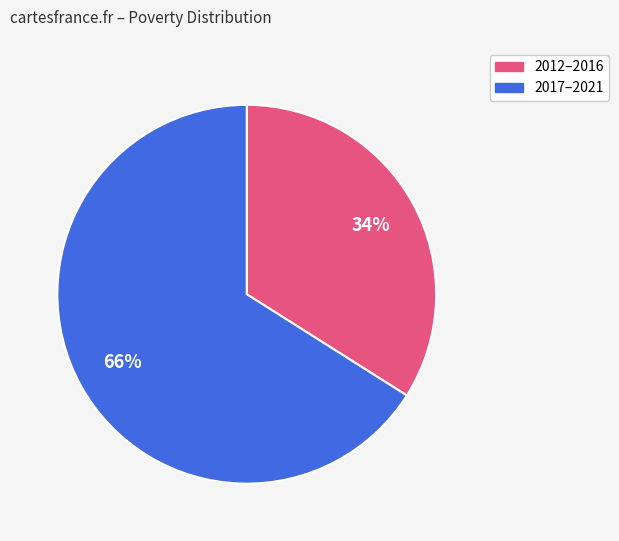

To the nearest percent, what is the average slice percentage?

50%